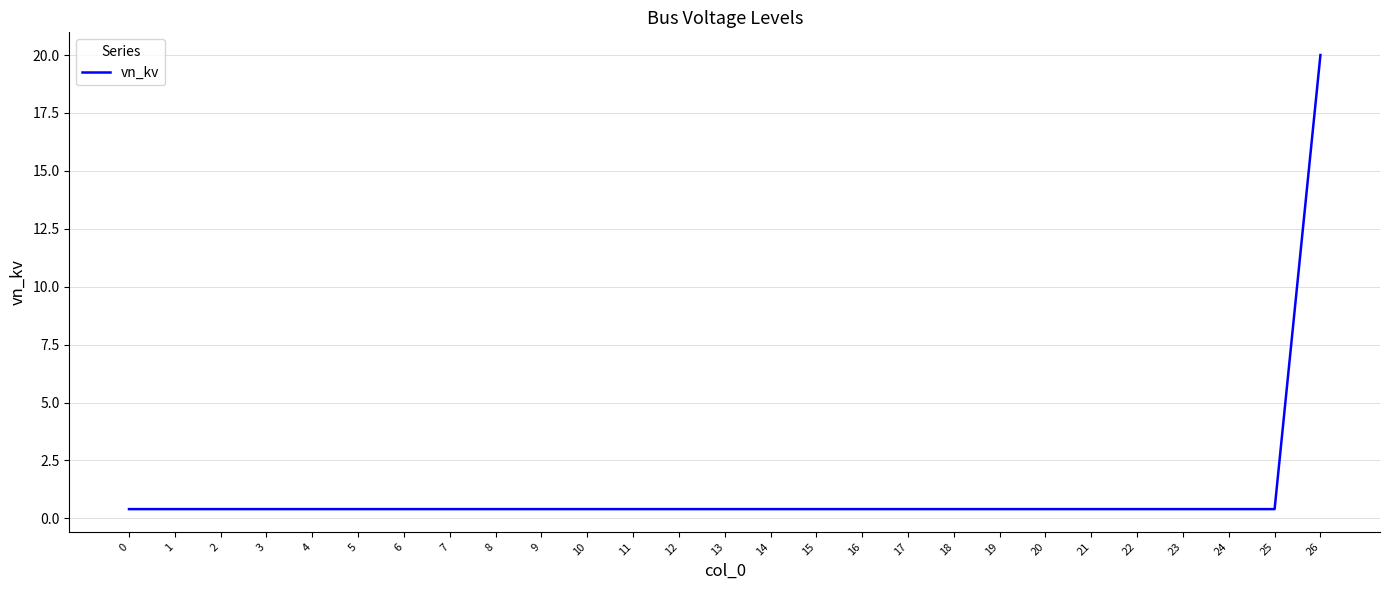

True or false: the data shows 0.4 at 10.

True